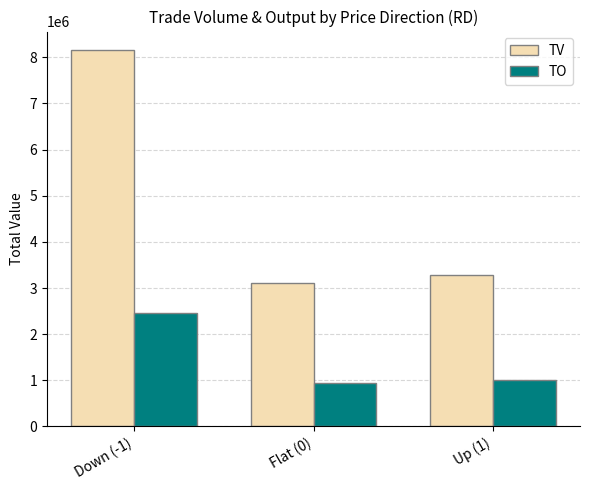

Reading right to left, what are all the values shown in this chart?

TV: 3273000	3099000	8152000
TO: 1002690	944380	2465890